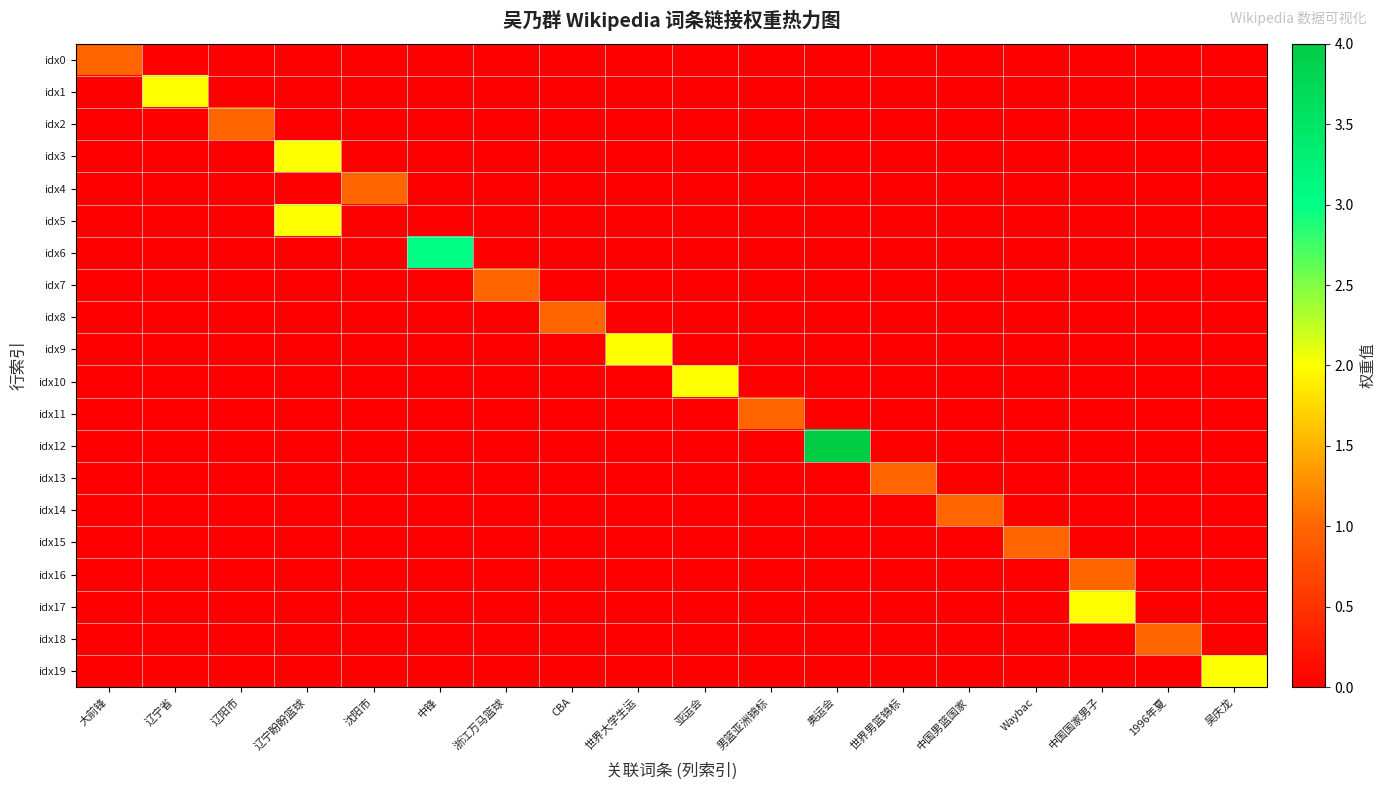

Which series has the widest spread of values?

idx12